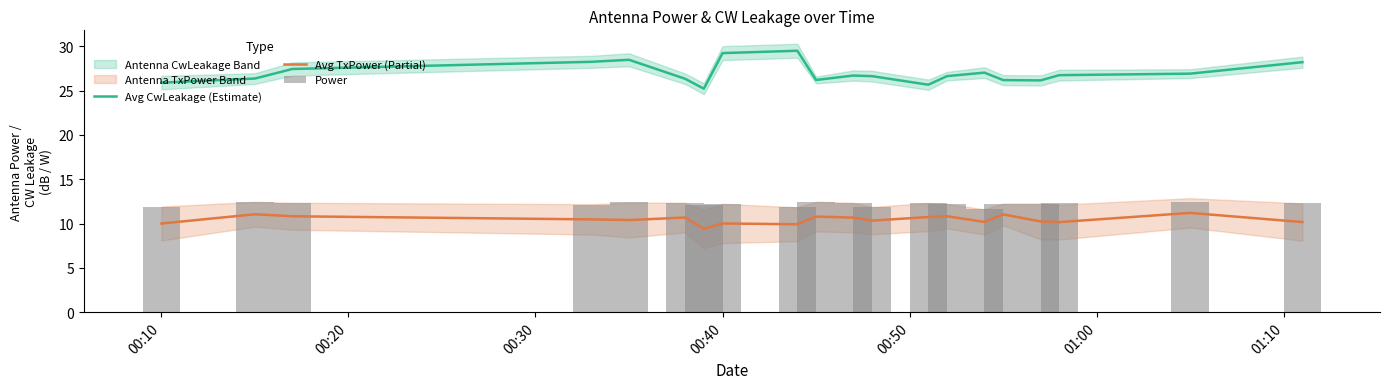

What is the minimum value for Avg TxPower (Partial)?

9.4